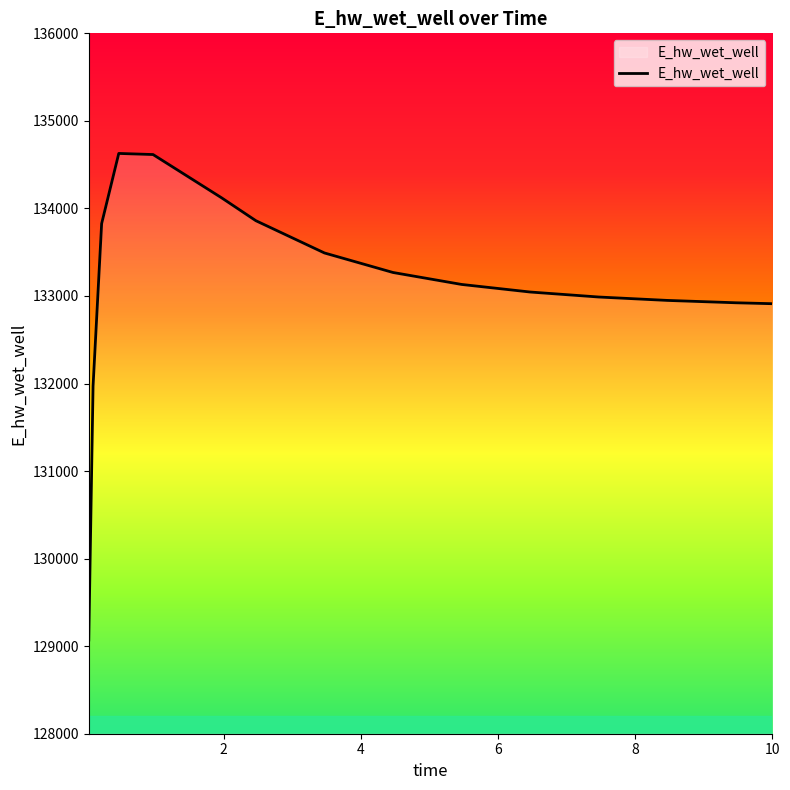

What is the smallest value displayed?

129070.3